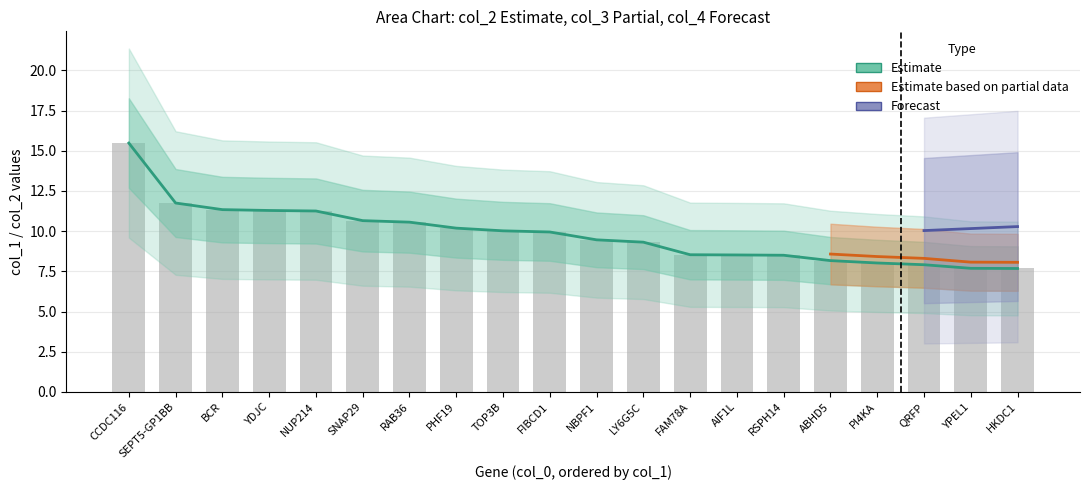

At TOP3B, list the series in order from smallest to largest.

col_1, col_2